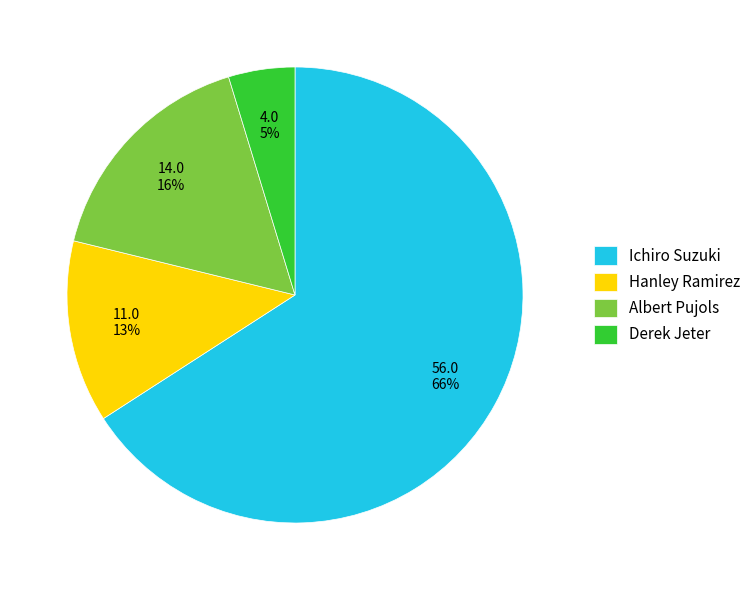

True or false: Derek Jeter accounts for 5% of the total.

True